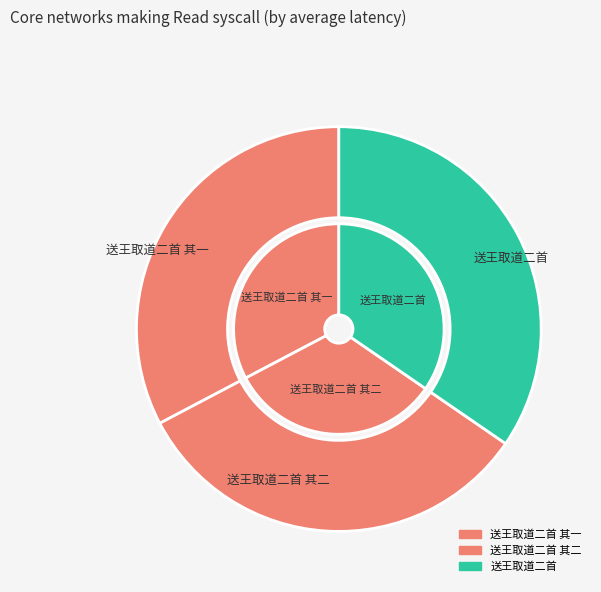

Is there a majority slice in this chart?

No